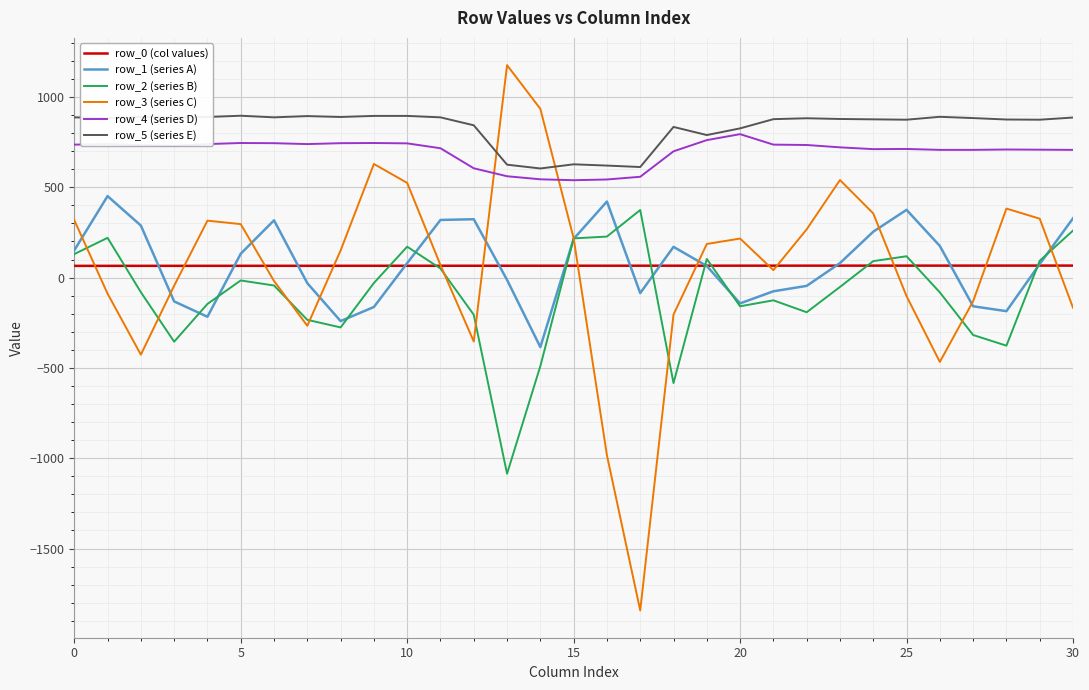

What is the highest value of the row_1 (series A) series?

451.0